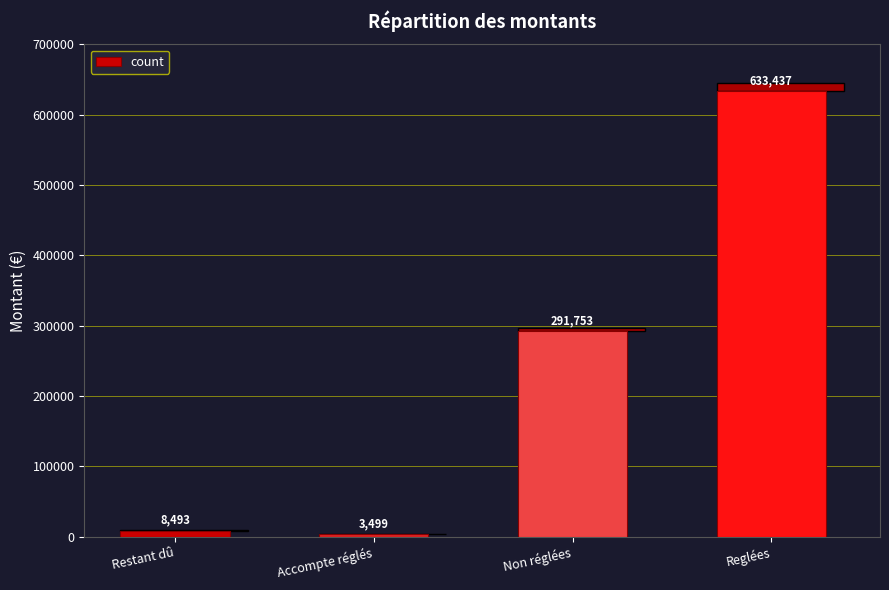

The chart shows a value of 12732.2 at Restant dû. True or false?

False